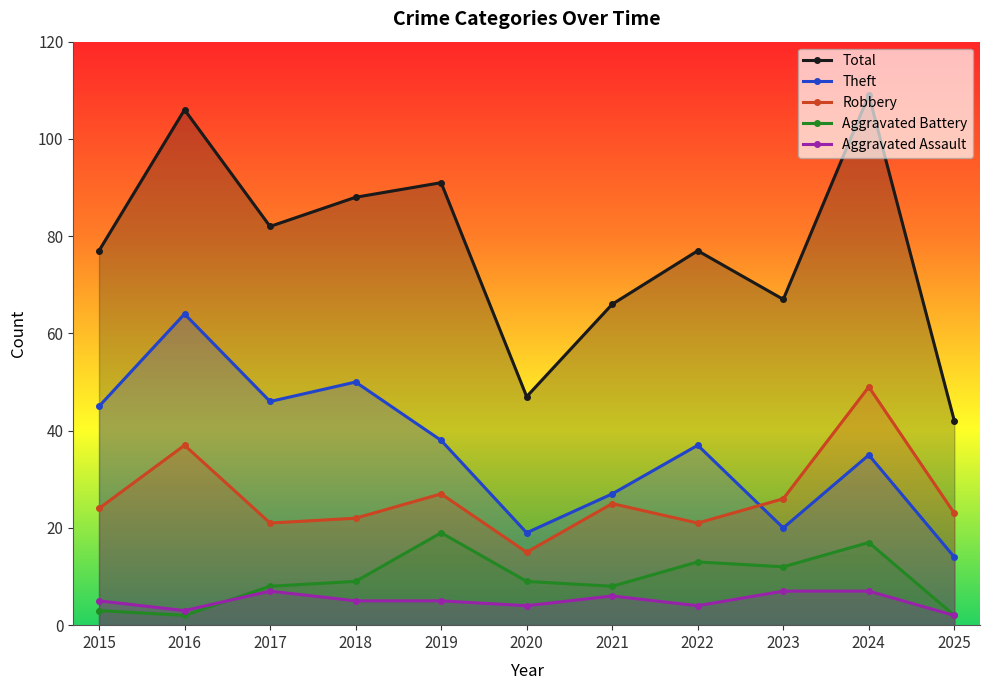

Reading left to right, transcribe all the data shown in this chart.

Total: 2015=77	2016=106	2017=82	2018=88	2019=91	2020=47	2021=66	2022=77	2023=67	2024=109	2025=42
Theft: 2015=45	2016=64	2017=46	2018=50	2019=38	2020=19	2021=27	2022=37	2023=20	2024=35	2025=14
Robbery: 2015=24	2016=37	2017=21	2018=22	2019=27	2020=15	2021=25	2022=21	2023=26	2024=49	2025=23
Aggravated Battery: 2015=3	2016=2	2017=8	2018=9	2019=19	2020=9	2021=8	2022=13	2023=12	2024=17	2025=2
Aggravated Assault: 2015=5	2016=3	2017=7	2018=5	2019=5	2020=4	2021=6	2022=4	2023=7	2024=7	2025=2